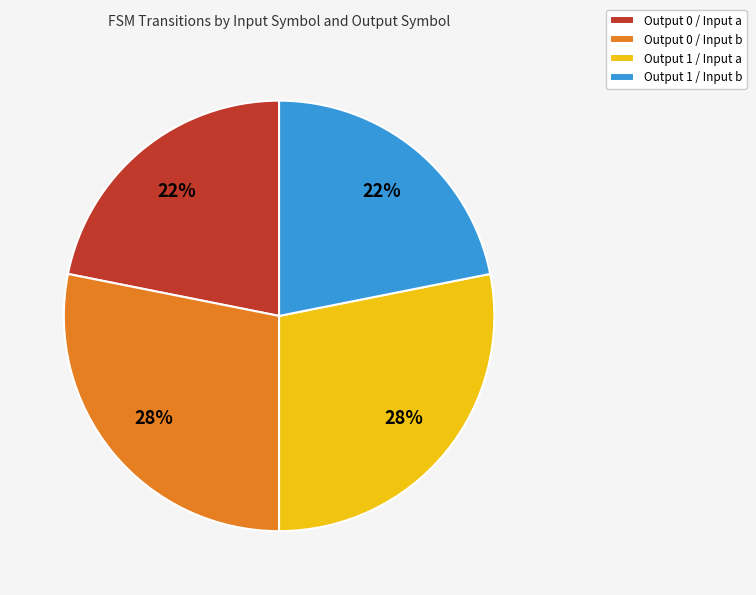

Is it true that Output 1 / Input b is 35% of the pie?

False